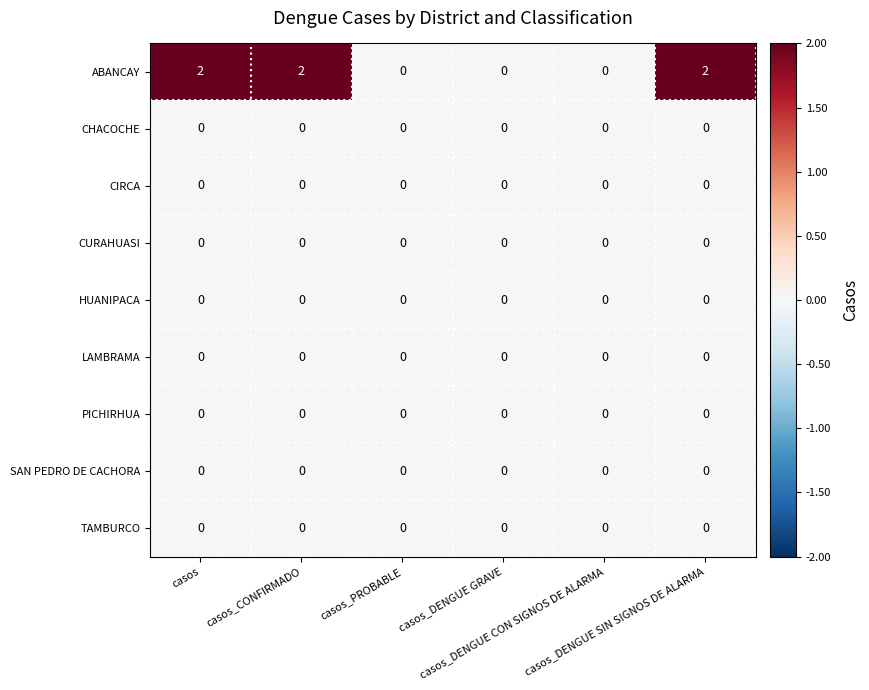

At how many categories does at least one series exceed 1?

3